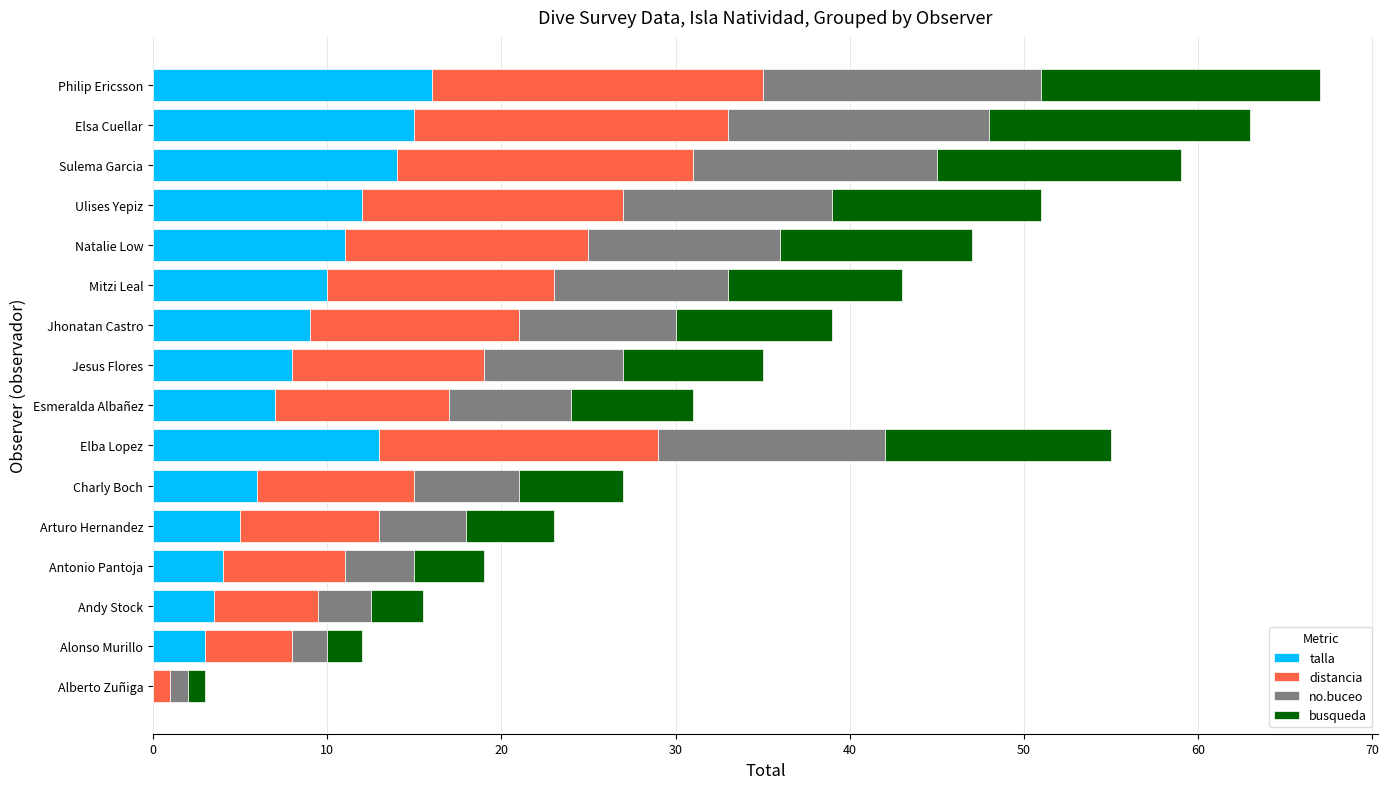

What is the total value across all series at Elsa Cuellar?

63.0